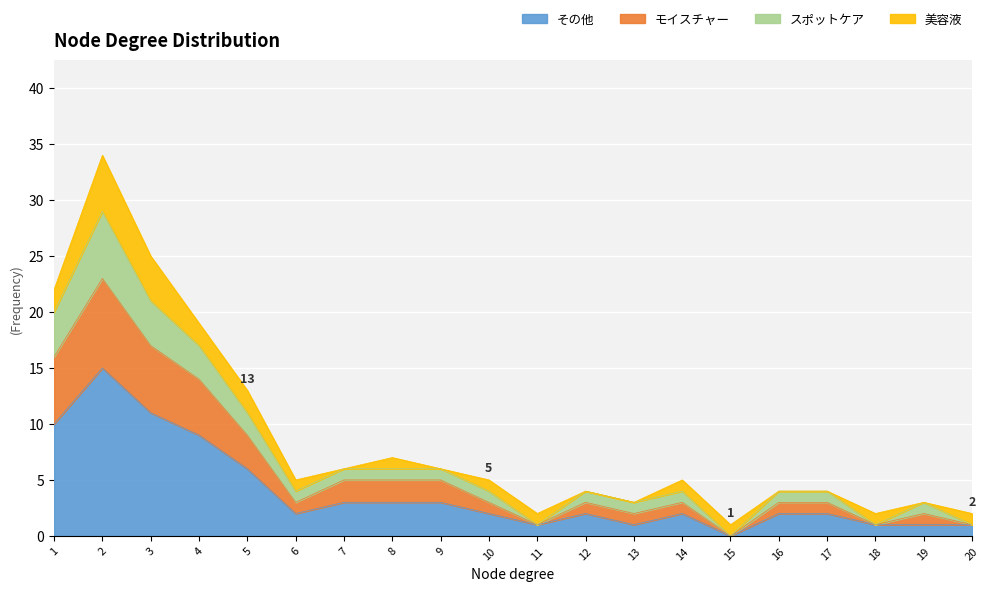

The value at 8 is 2. True or false?

False